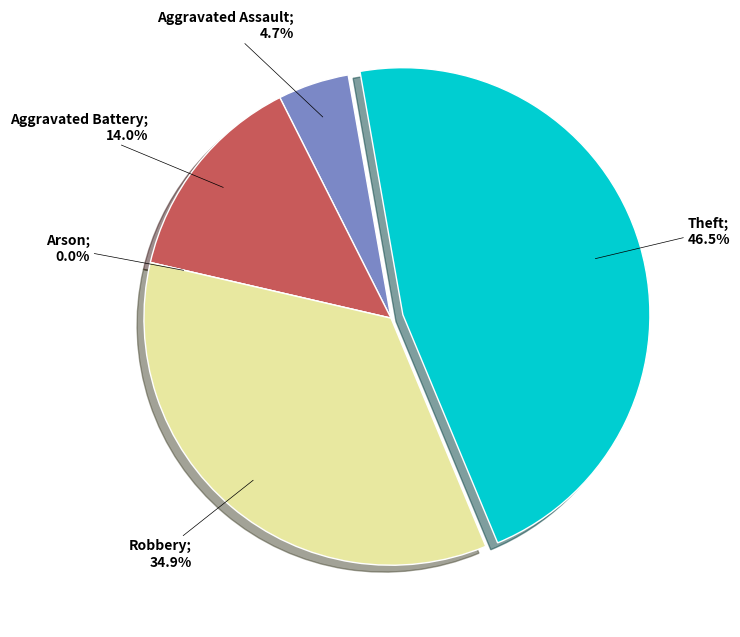

To the nearest percent, what portion does Aggravated Assault represent?

5%